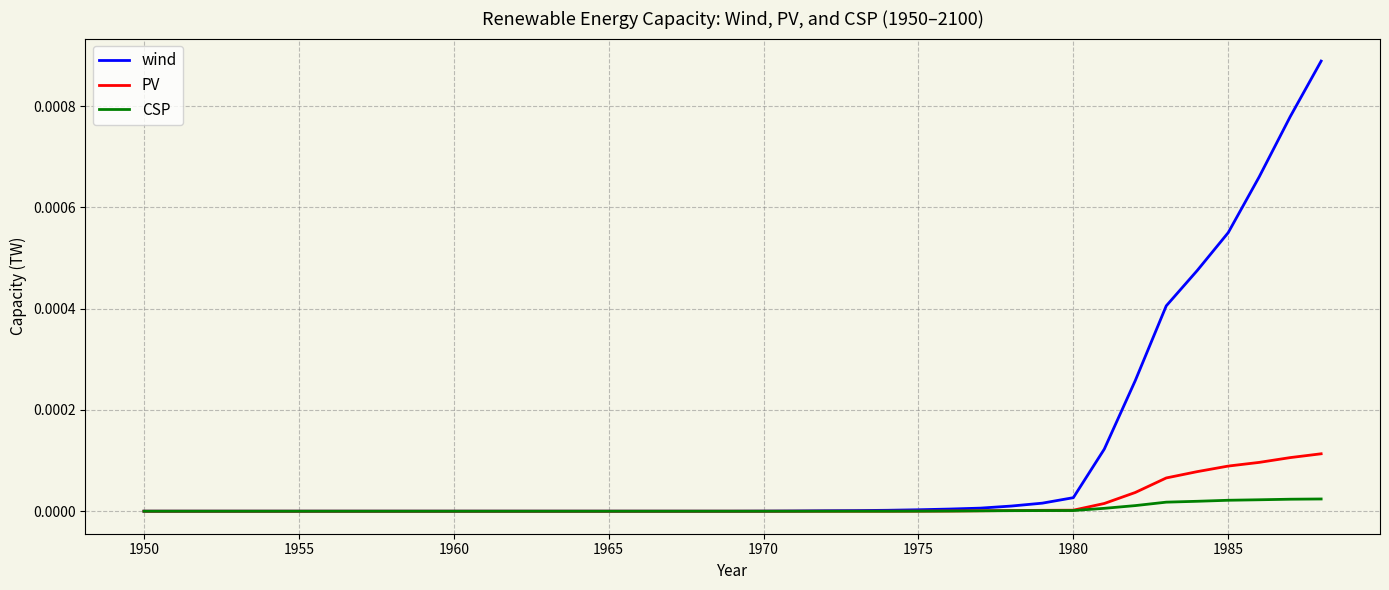

Rank the series by their maximum value, from highest to lowest.

wind, PV, CSP